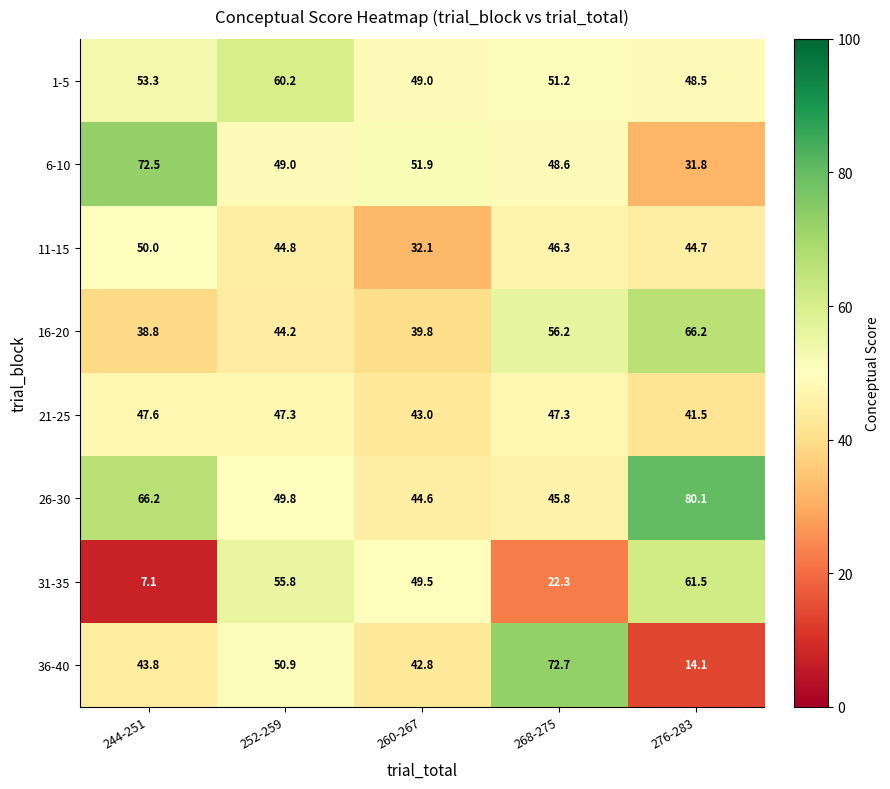

What is the difference between the second highest and minimum values in the 1-5 series?

4.8